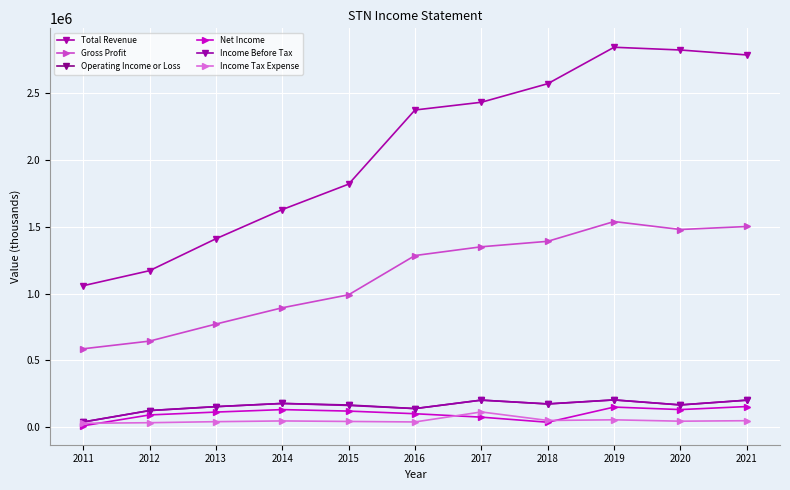

Does the chart have visible grid lines?

Yes